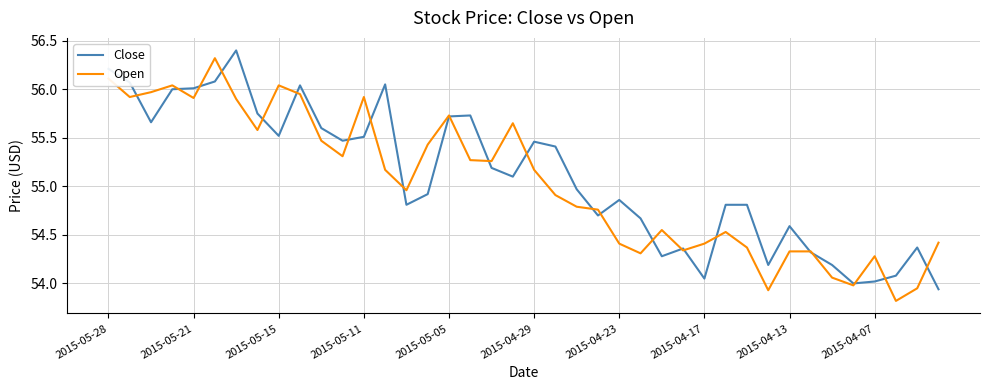

What is the smallest value displayed?

53.8